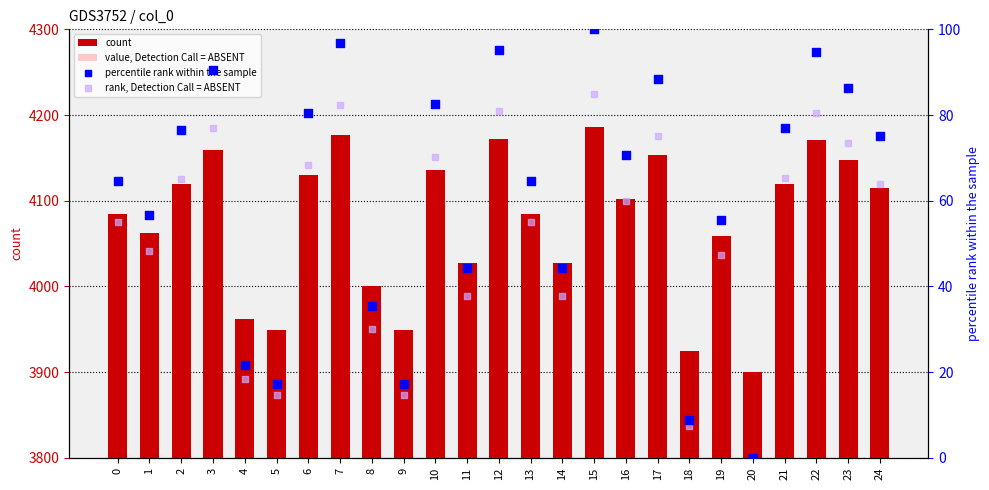

What is the total value across all series at 8?

4114.3